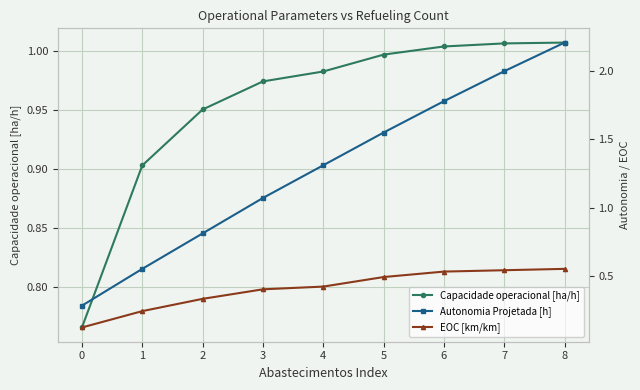

Rank the series by their maximum value, from lowest to highest.

EOC [km/km], Capacidade operacional [ha/h], Autonomia Projetada [h]